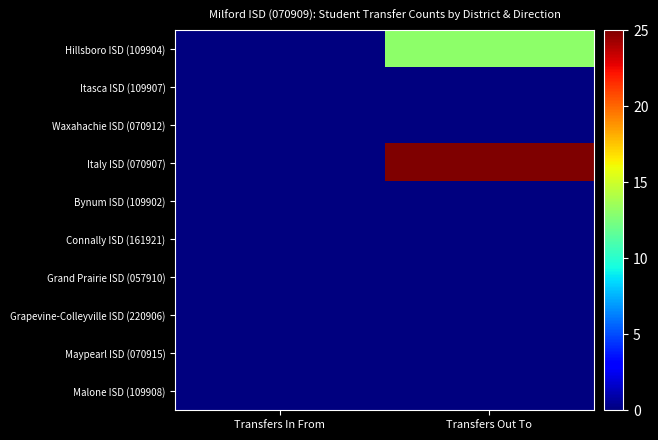

Reading left to right, transcribe all the data shown in this chart.

Hillsboro ISD (109904): Transfers In From=0	Transfers Out To=13
Itasca ISD (109907): Transfers In From=0	Transfers Out To=0
Waxahachie ISD (070912): Transfers In From=0	Transfers Out To=0
Italy ISD (070907): Transfers In From=0	Transfers Out To=25
Bynum ISD (109902): Transfers In From=0	Transfers Out To=0
Connally ISD (161921): Transfers In From=0	Transfers Out To=0
Grand Prairie ISD (057910): Transfers In From=0	Transfers Out To=0
Grapevine-Colleyville ISD (220906): Transfers In From=0	Transfers Out To=0
Maypearl ISD (070915): Transfers In From=0	Transfers Out To=0
Malone ISD (109908): Transfers In From=0	Transfers Out To=0